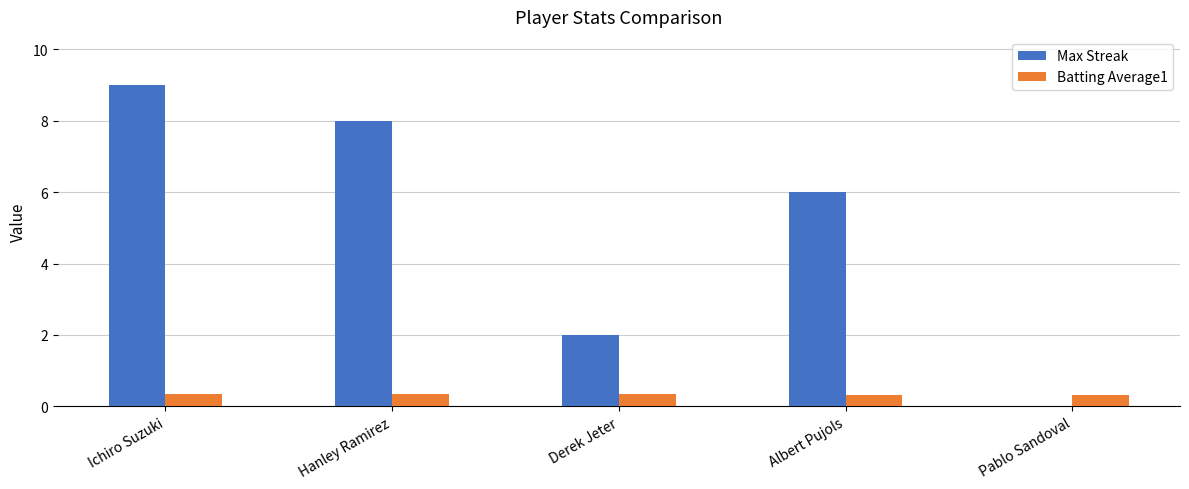

True or false: Max Streak has a value of 2.0 at Derek Jeter.

True